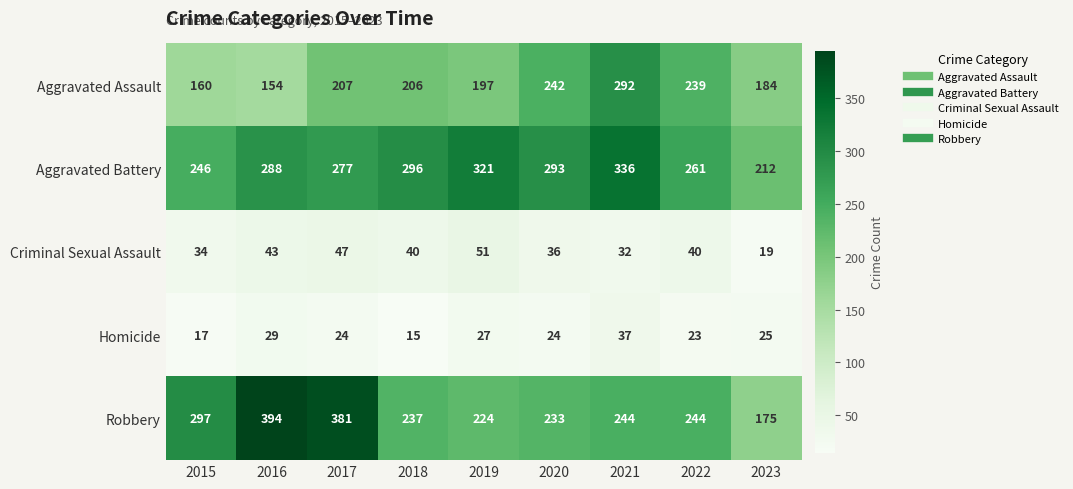

What is the difference between the maximum and minimum values in the Aggravated Assault series?

138